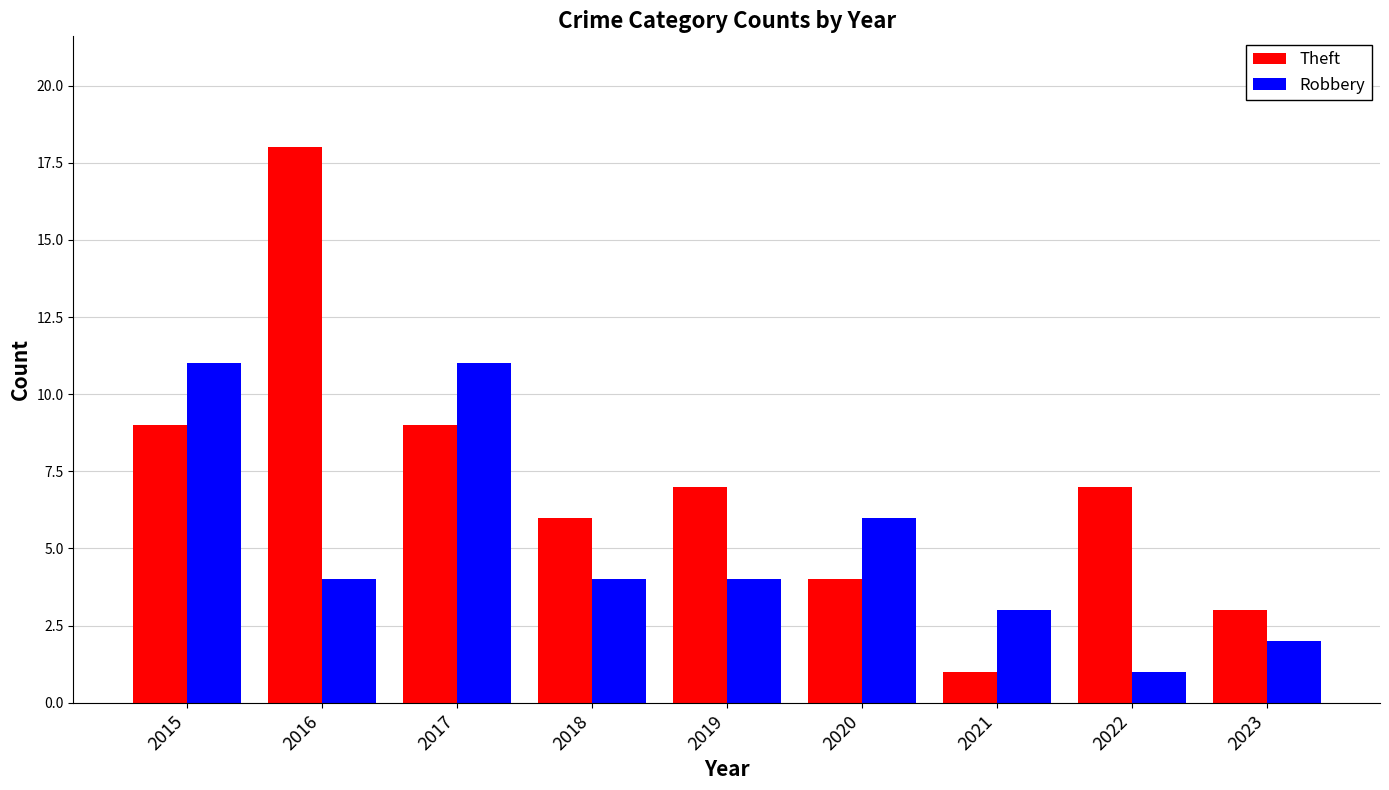

What is the difference between the highest and lowest values at 2016?

14